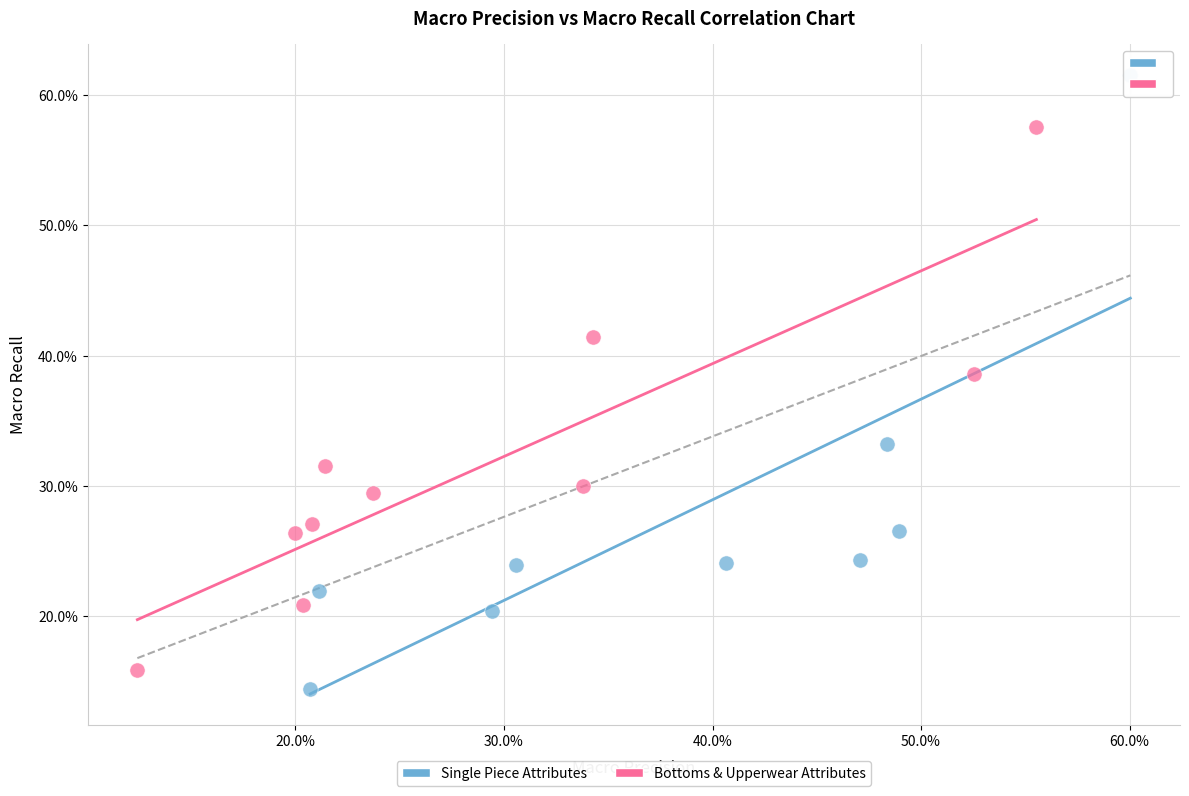

What are all the series names shown in the legend?

Single Piece Attributes, Bottoms & Upperwear Attributes